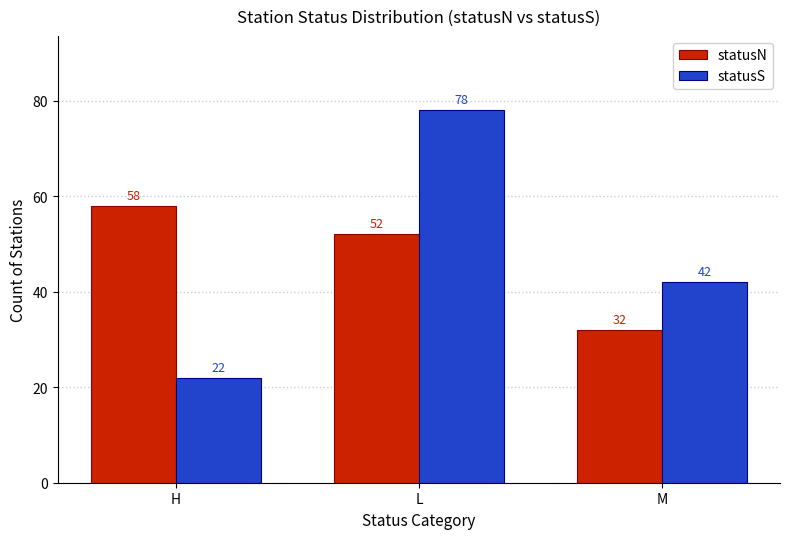

What is the difference between the highest and lowest values at M?

10